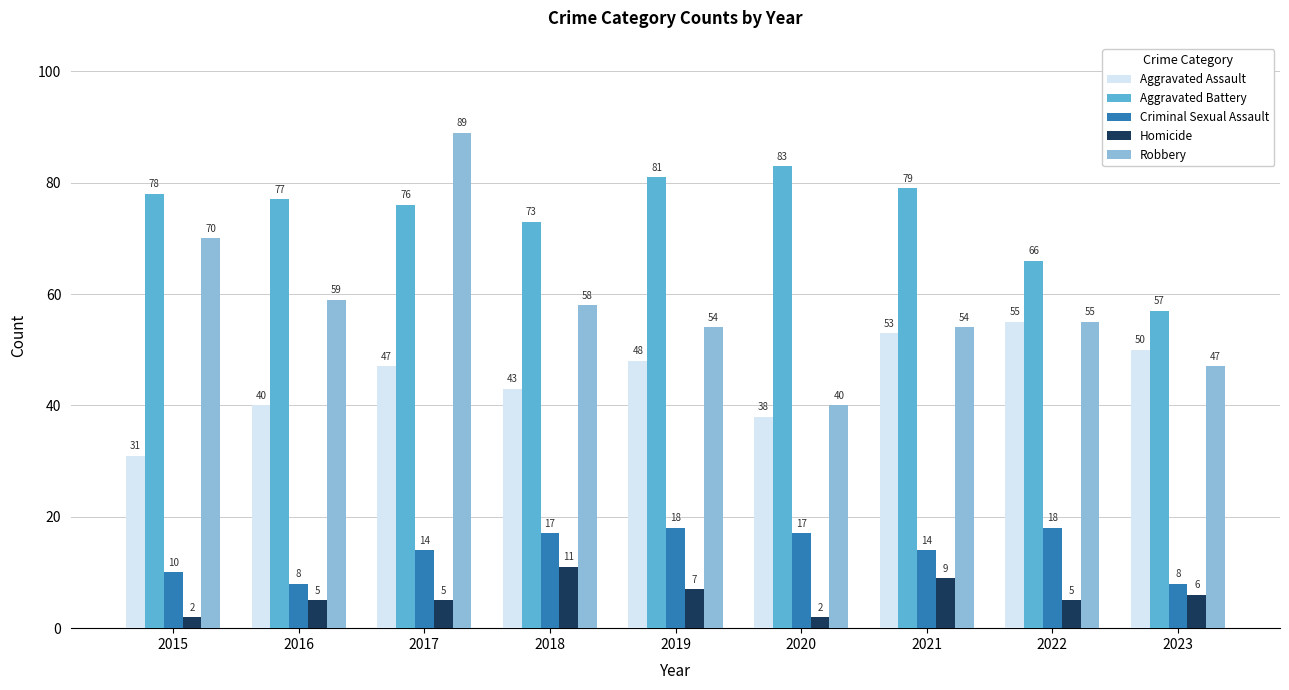

List the labels in order of Aggravated Battery value, largest first.

2020, 2019, 2021, 2015, 2016, 2017, 2018, 2022, 2023